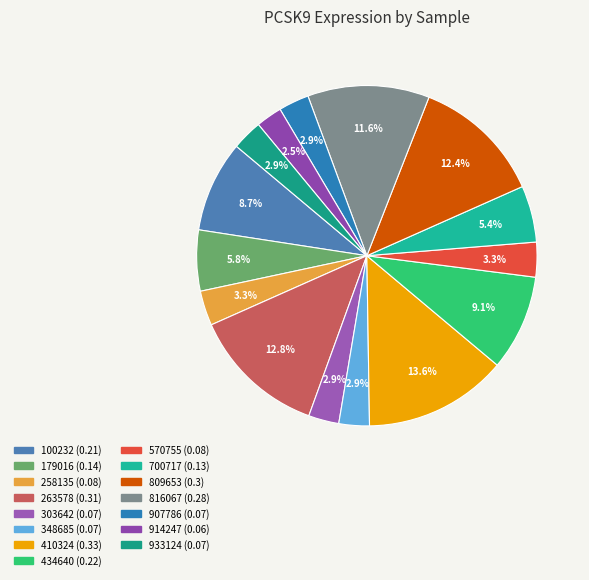

To the nearest percent, what is the difference between the largest and smallest slice percentages?

11%